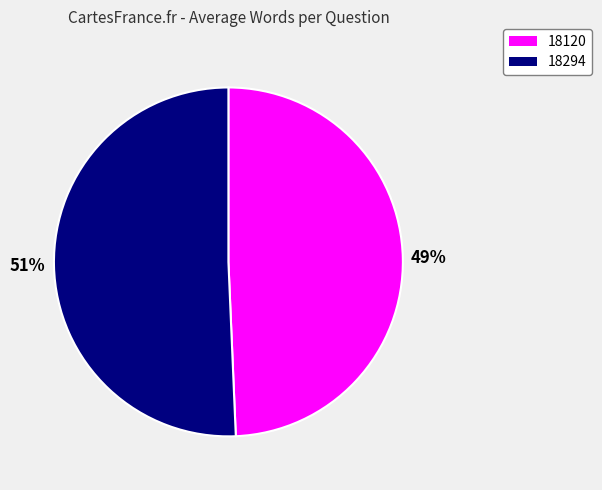

What percentage is the 18294 slice, to the nearest percent?

51%